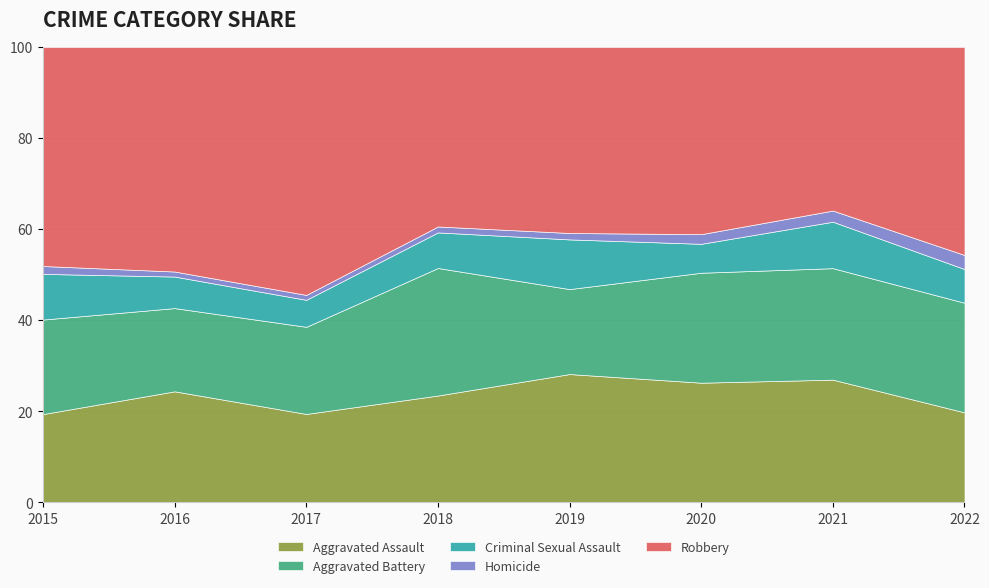

True or false: Homicide and Robbery cross at least once.

False